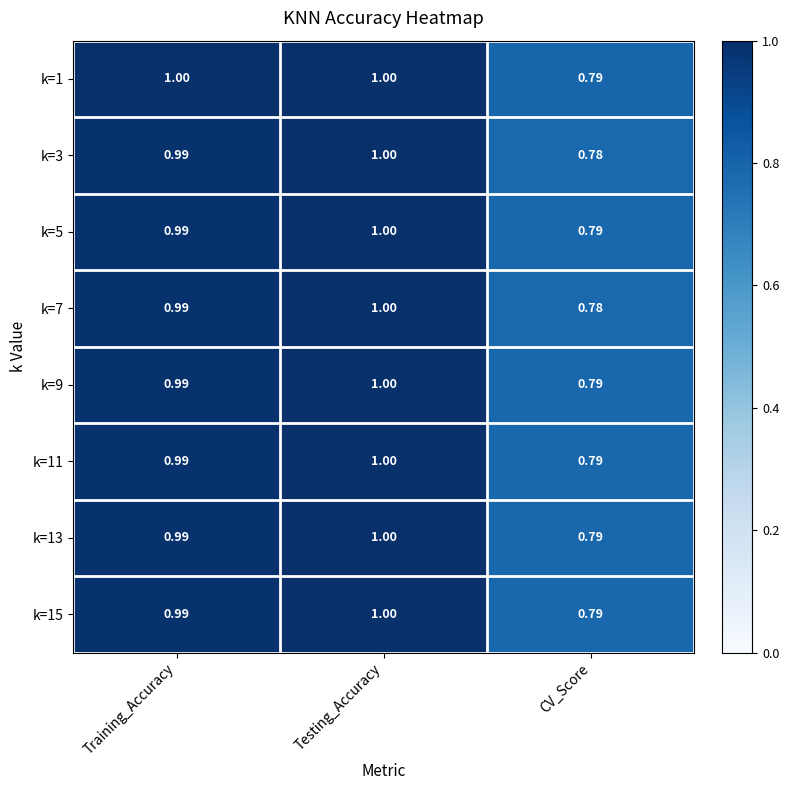

At how many categories does at least one series exceed 0?

3